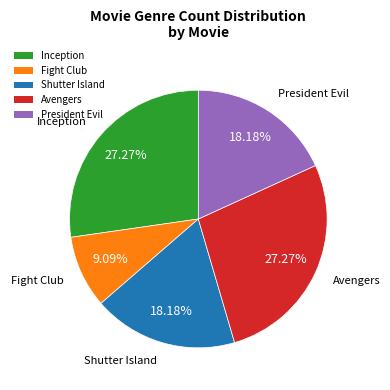

Count the number of slices in the pie.

5